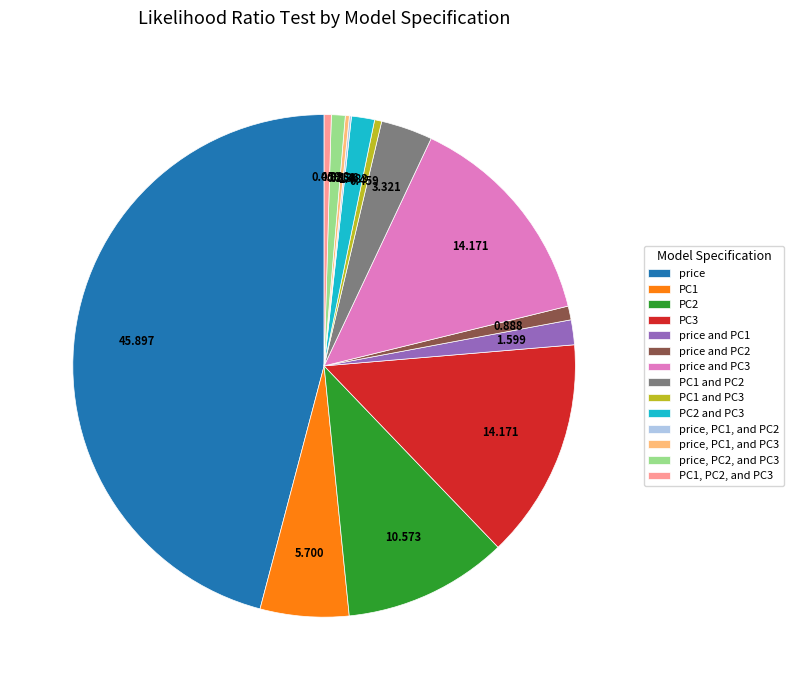

Combined, do price and PC1 and PC1 and PC3 account for over 50%?

No